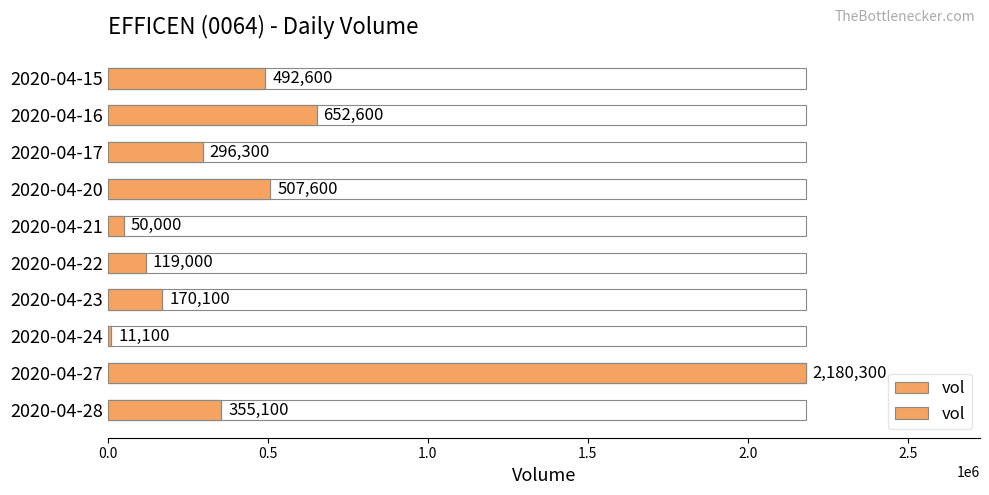

What is the ratio of the value at 2020-04-27 to the value at 2020-04-15?

4.4